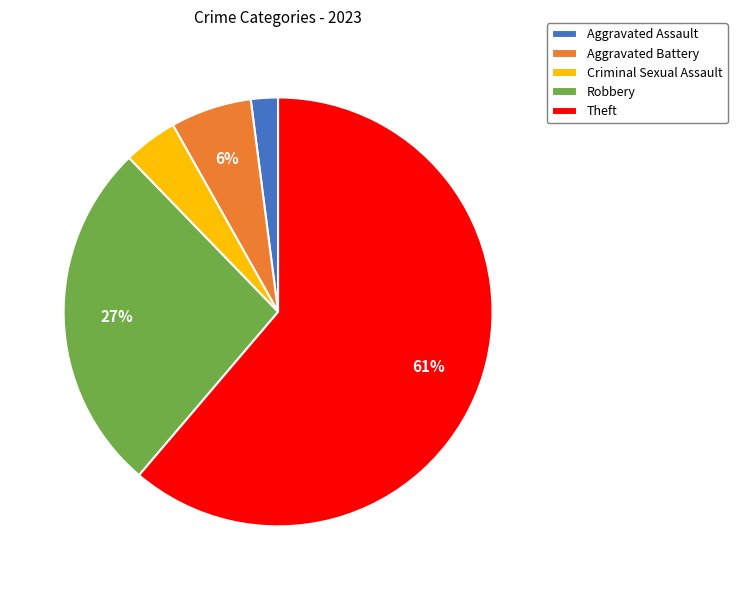

Which has a higher value, Theft or Criminal Sexual Assault?

Theft